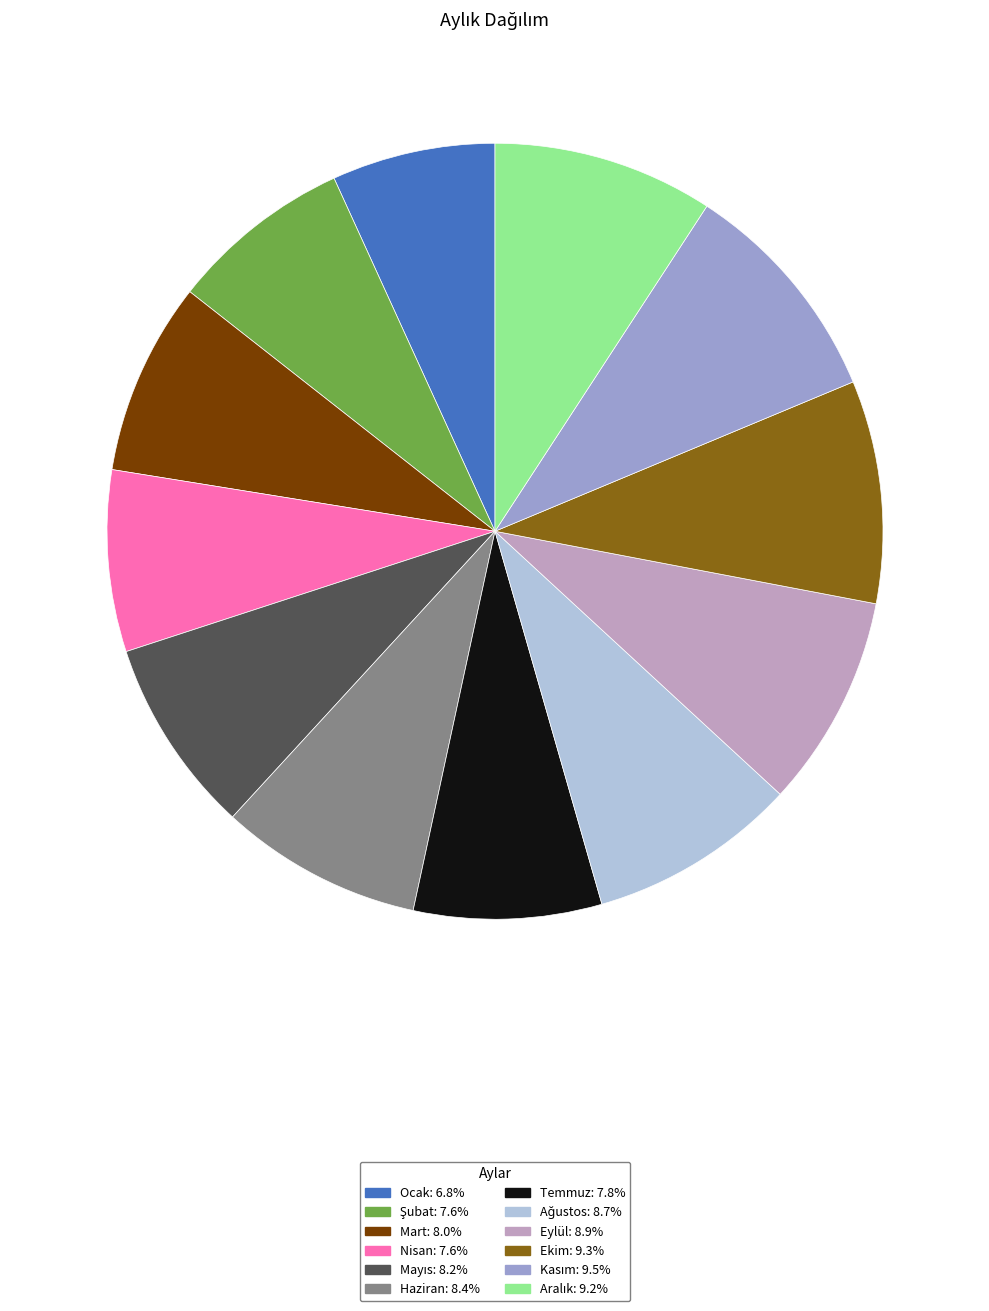

How many slices are in this pie chart?

12